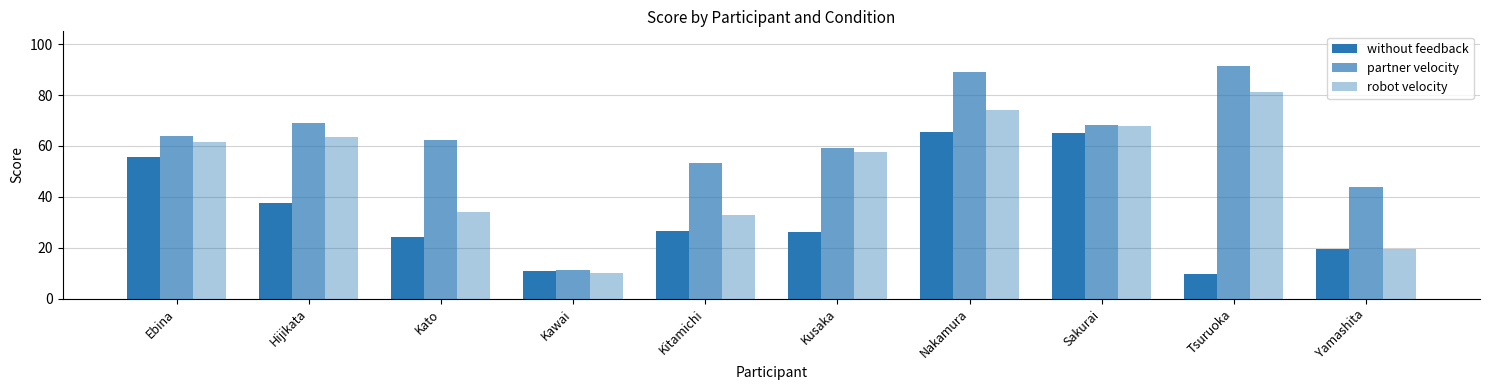

How many series are shown in this chart?

3